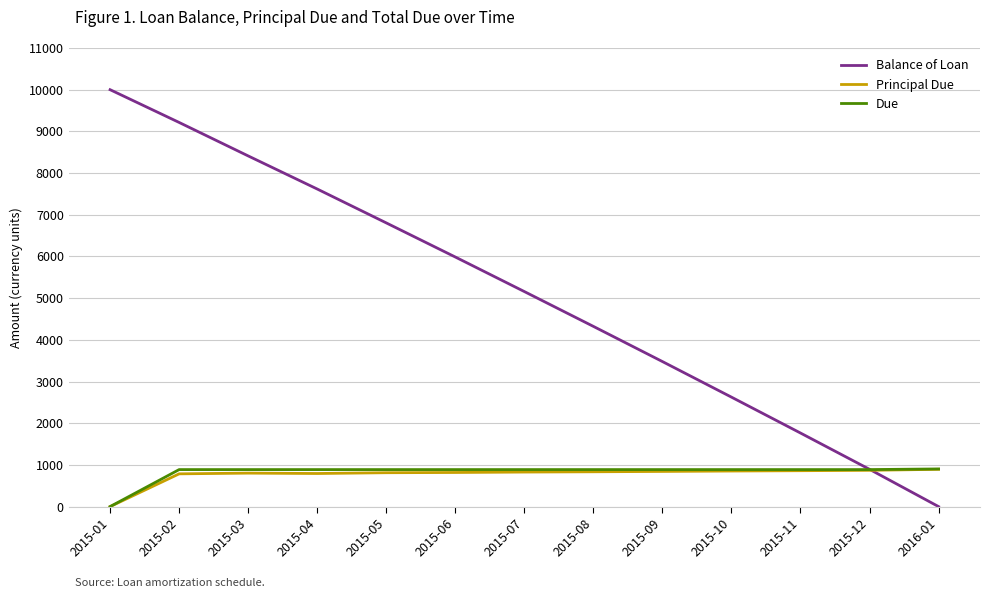

In Principal Due, how many points are lower than both neighbors (excluding endpoints)?

1